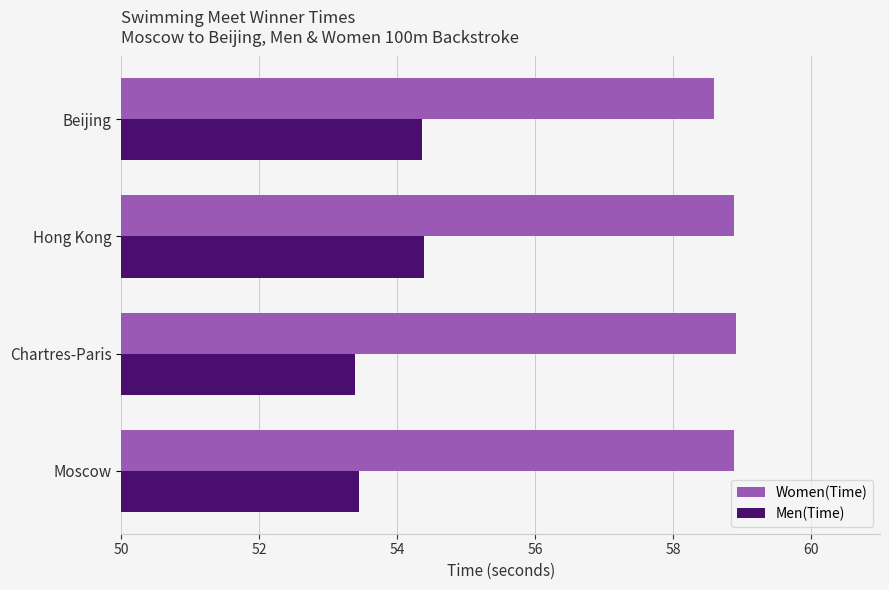

Rank the series at Hong Kong from lowest to highest value.

Men(Time), Women(Time)